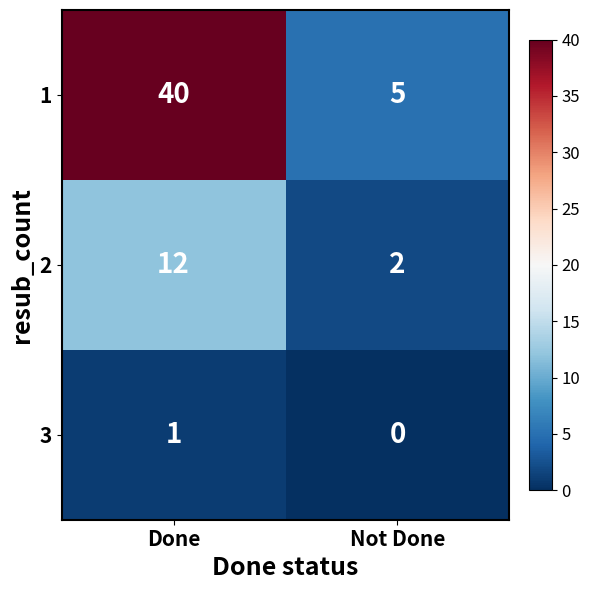

At which category is the sum across all series the highest?

Done